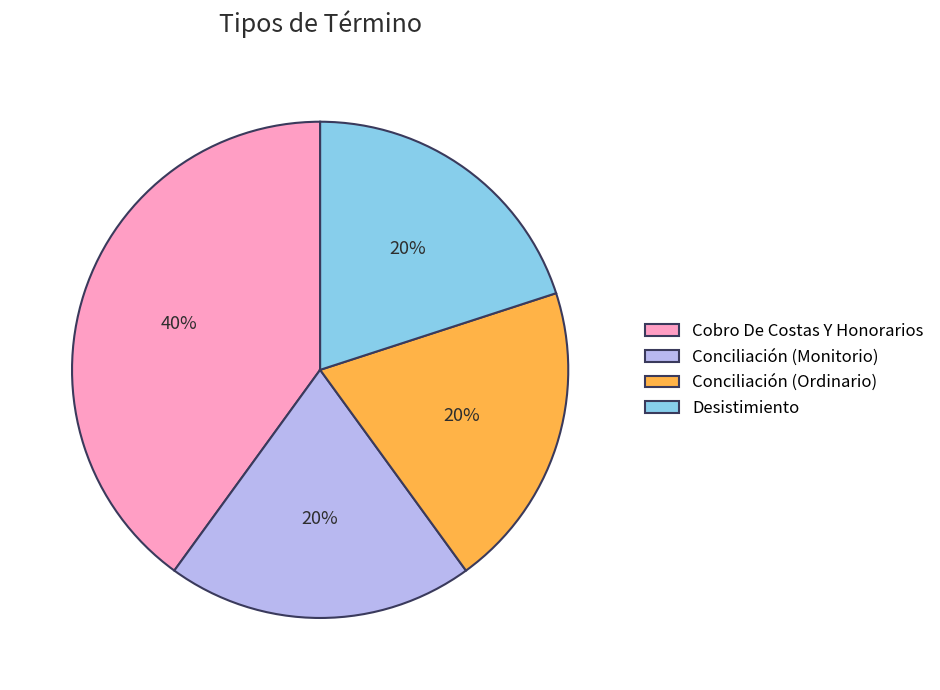

Is it true that Cobro De Costas Y Honorarios is 53% of the pie?

False